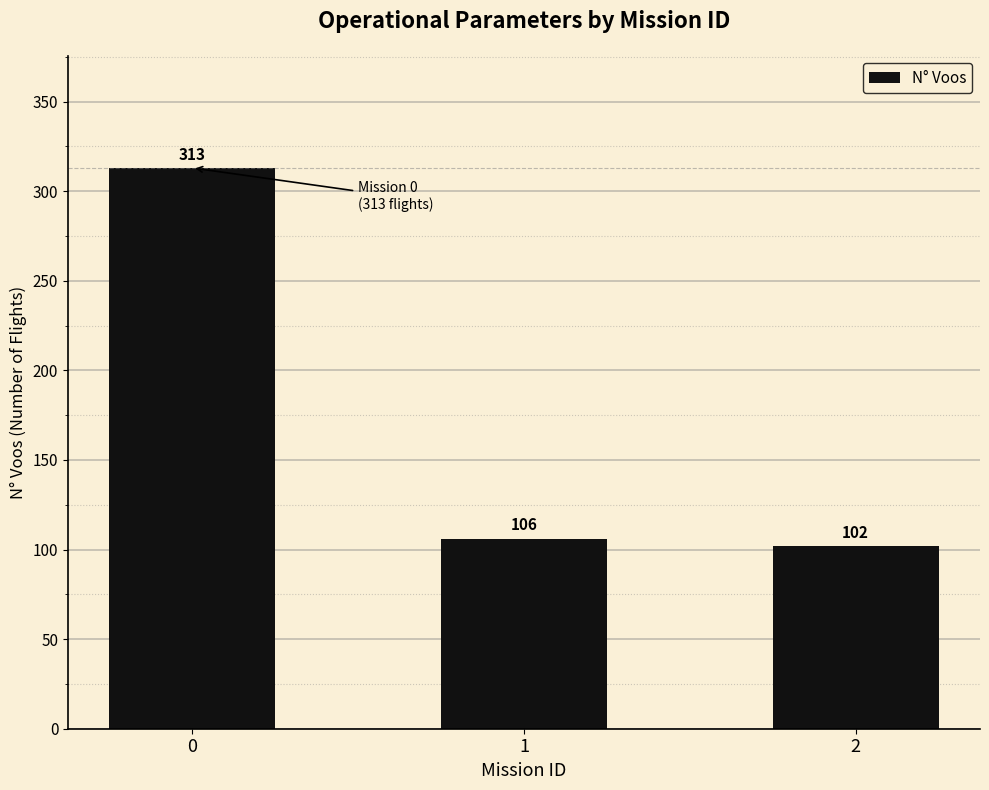

Reading right to left, list all the values displayed in this chart.

2=102	1=106	0=313